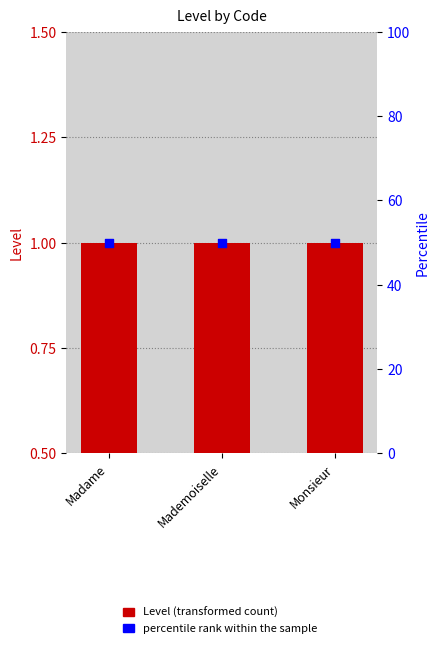

What is the total value across all series at Madame?

51